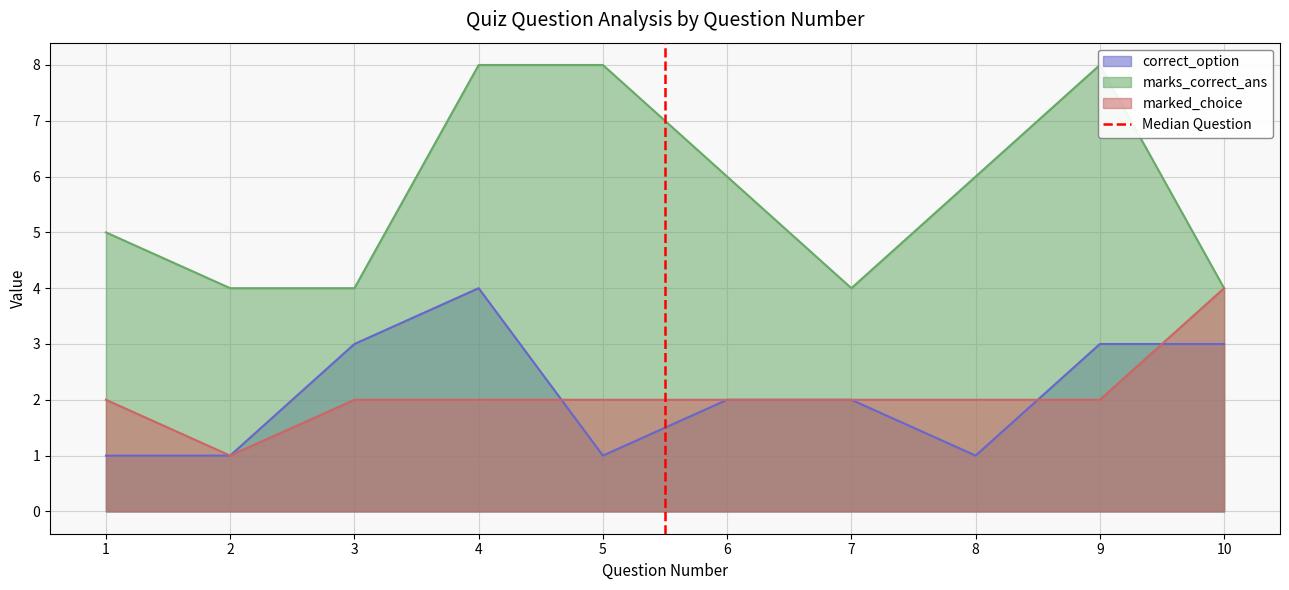

At which label does correct_option reach its peak?

4